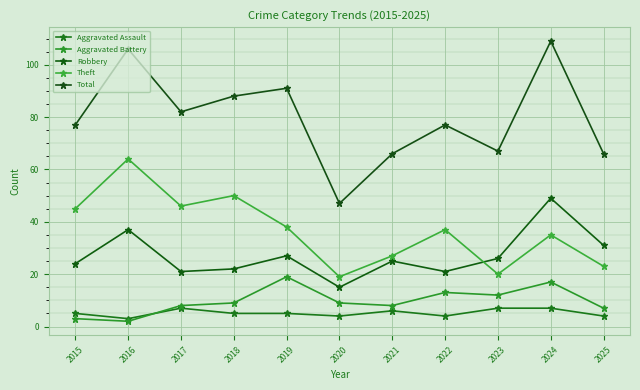

What is the value of the Robbery point at the 11th from the left?

31